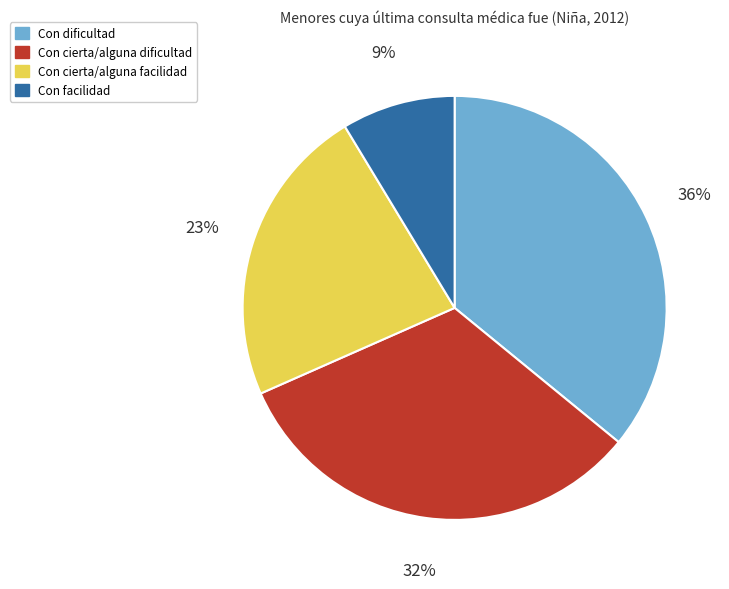

Which slice is the largest?

Con dificultad